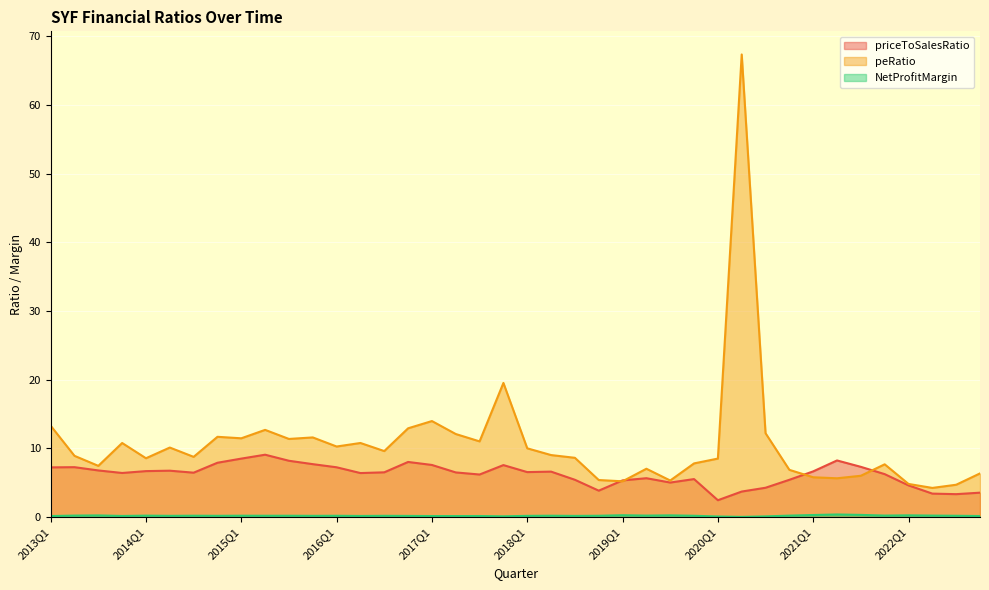

At 2019Q2, list the series in order from largest to smallest.

peRatio, priceToSalesRatio, NetProfitMargin